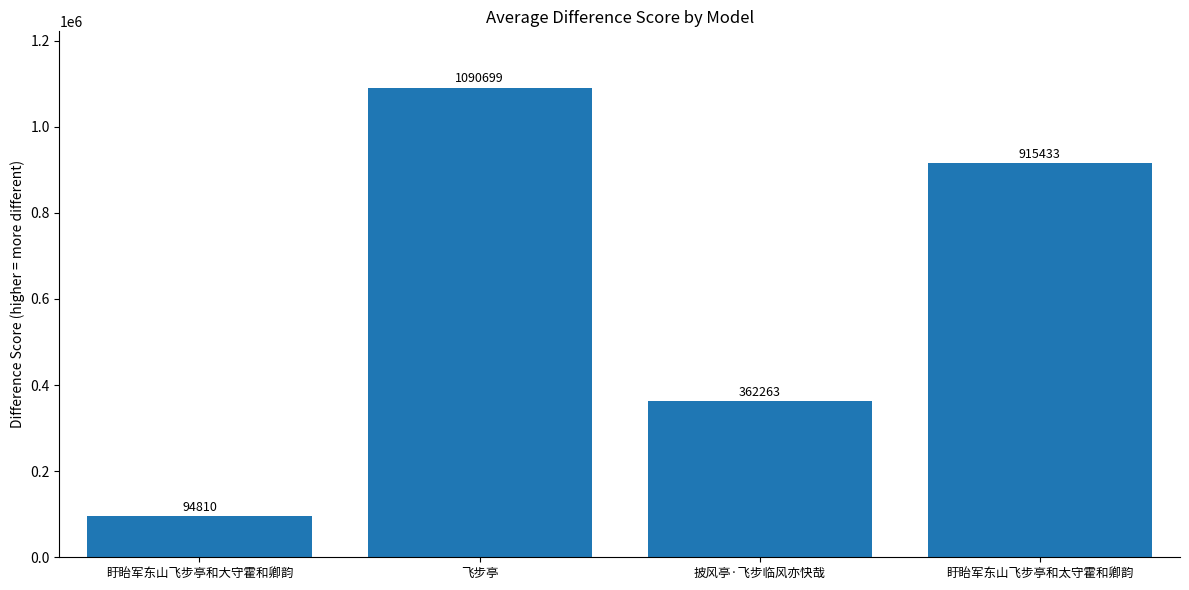

What is the difference between the maximum and minimum values?

995889